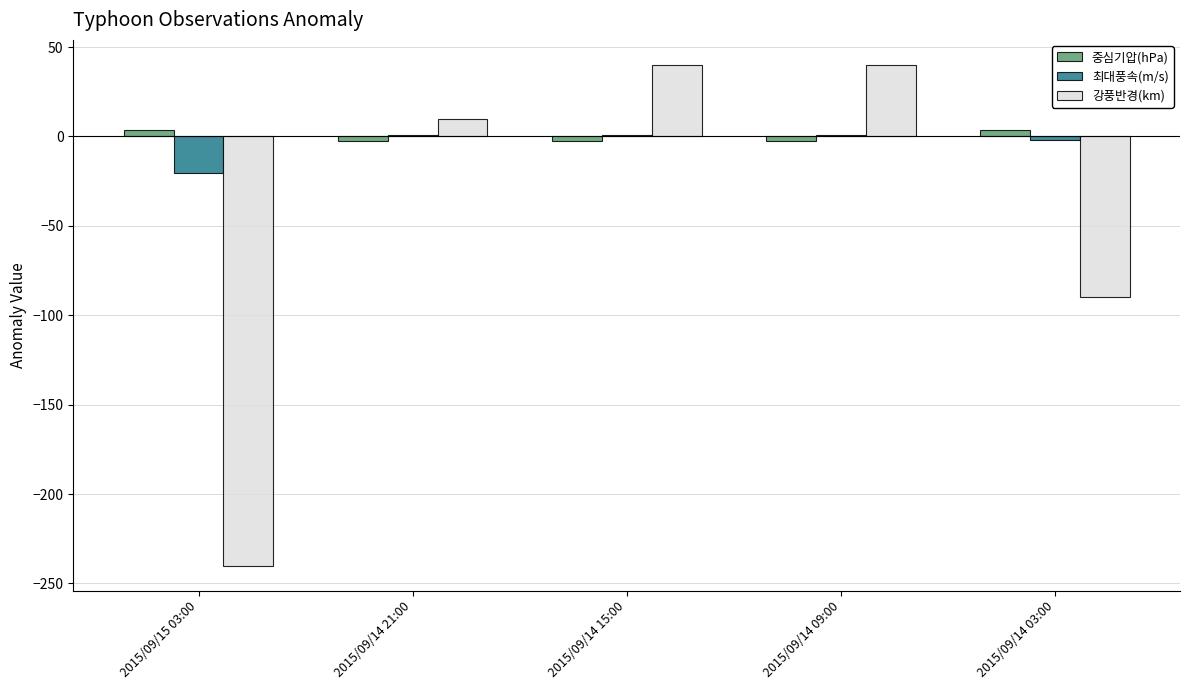

What is the greatest value displayed?

40.0